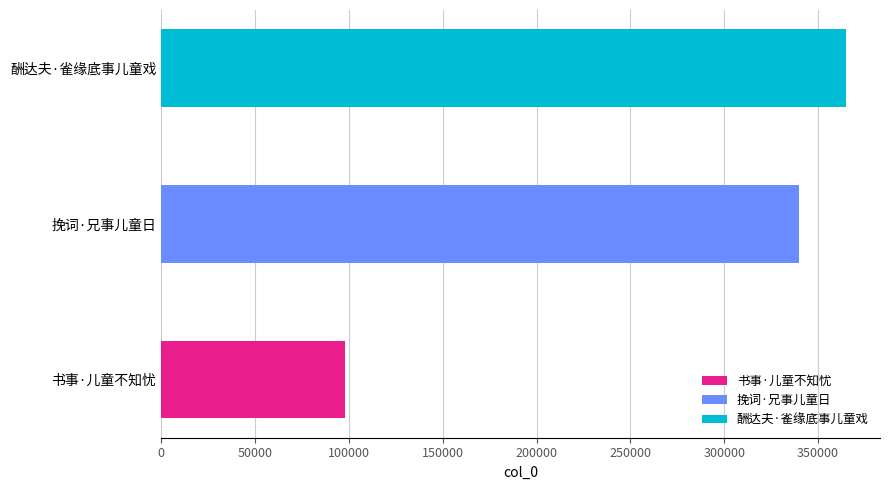

The value at 挽词·兄事儿童日 is 564927. True or false?

False